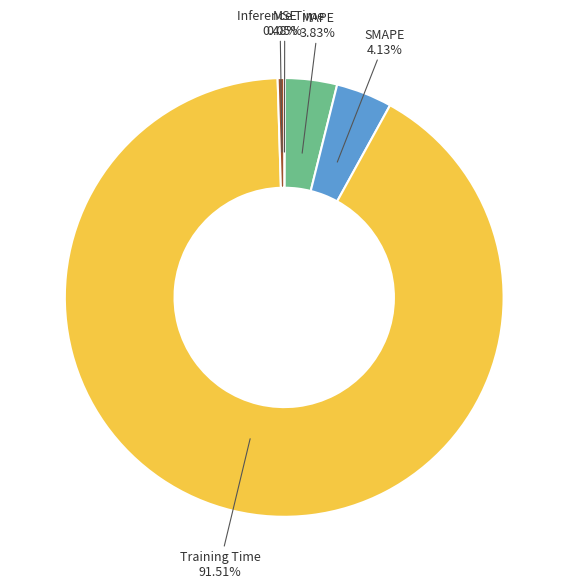

What percentage do Inference Time and MAPE together represent?

4.3%